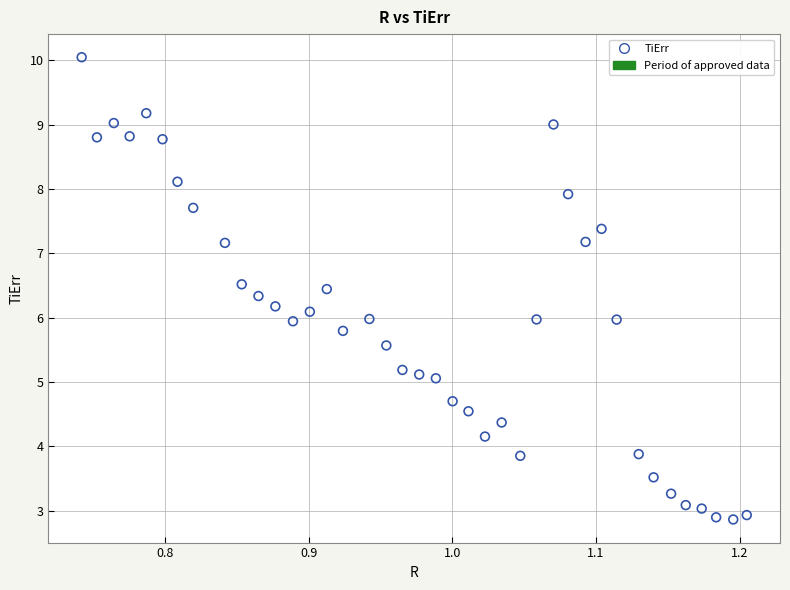

What is the range of Y values (max minus min)?

7.2